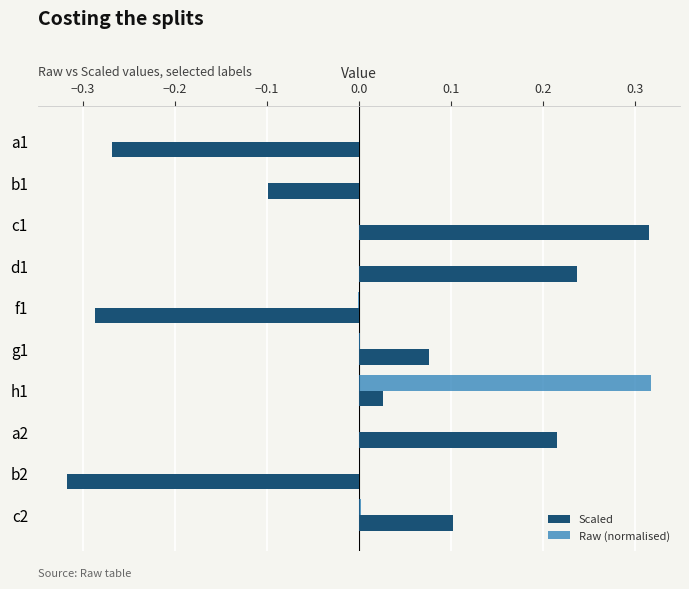

Which series changed the most between f1 and h1?

Raw (normalised)